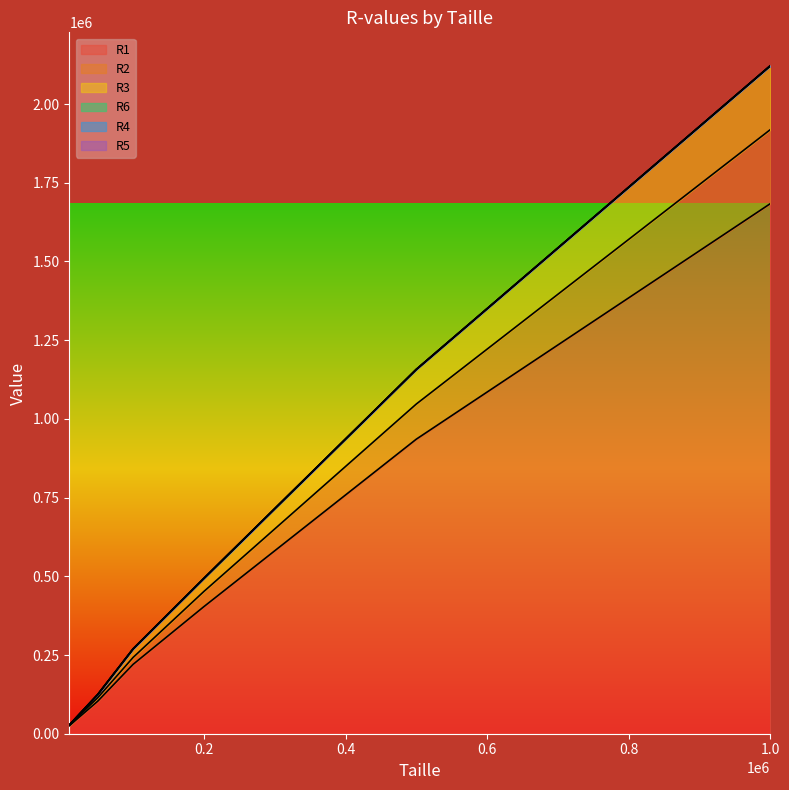

How many lines are shown in the chart?

6